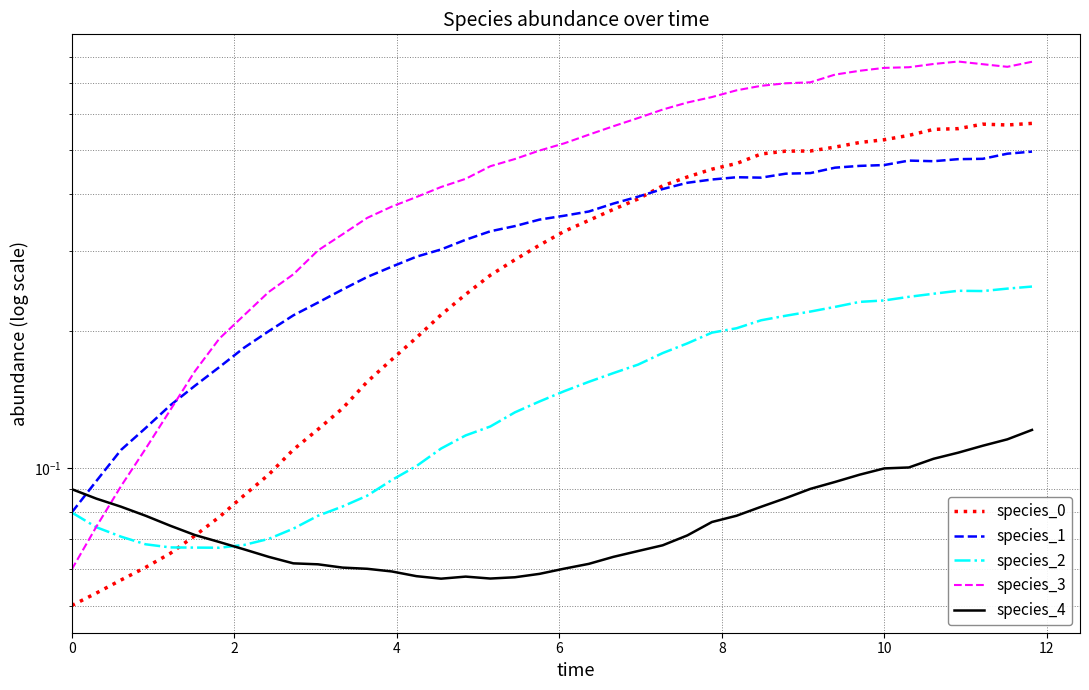

Is it true that species_3 equals 0.1 at 0?

False